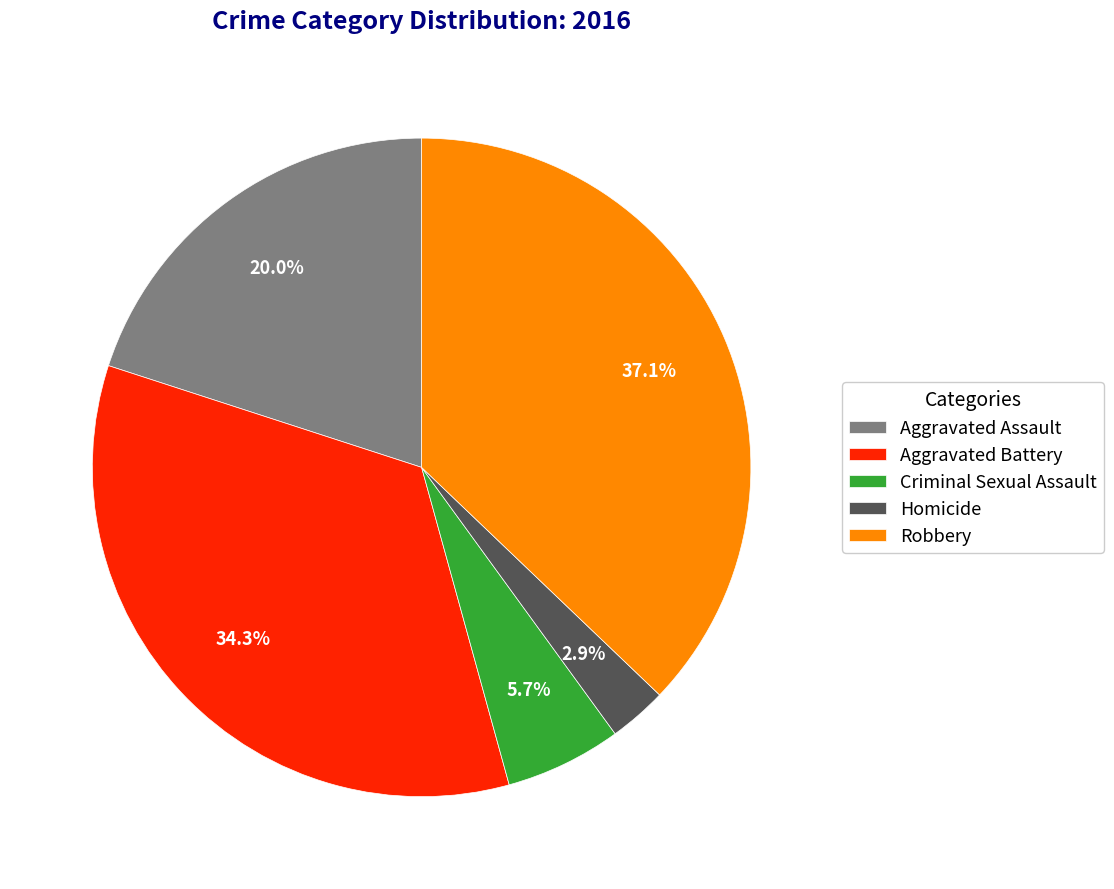

What is the smallest slice in the pie chart?

Homicide